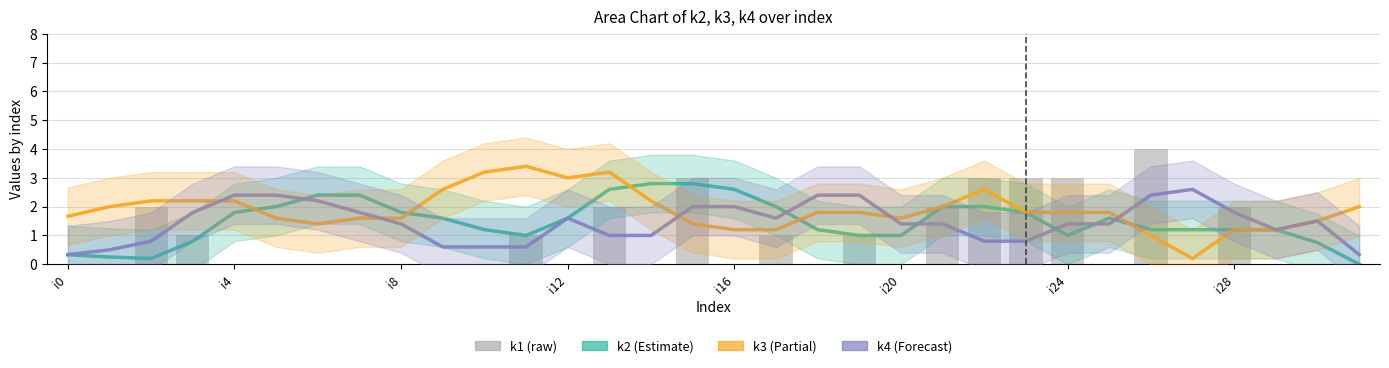

What is the label of the 11th bar from the right?

21